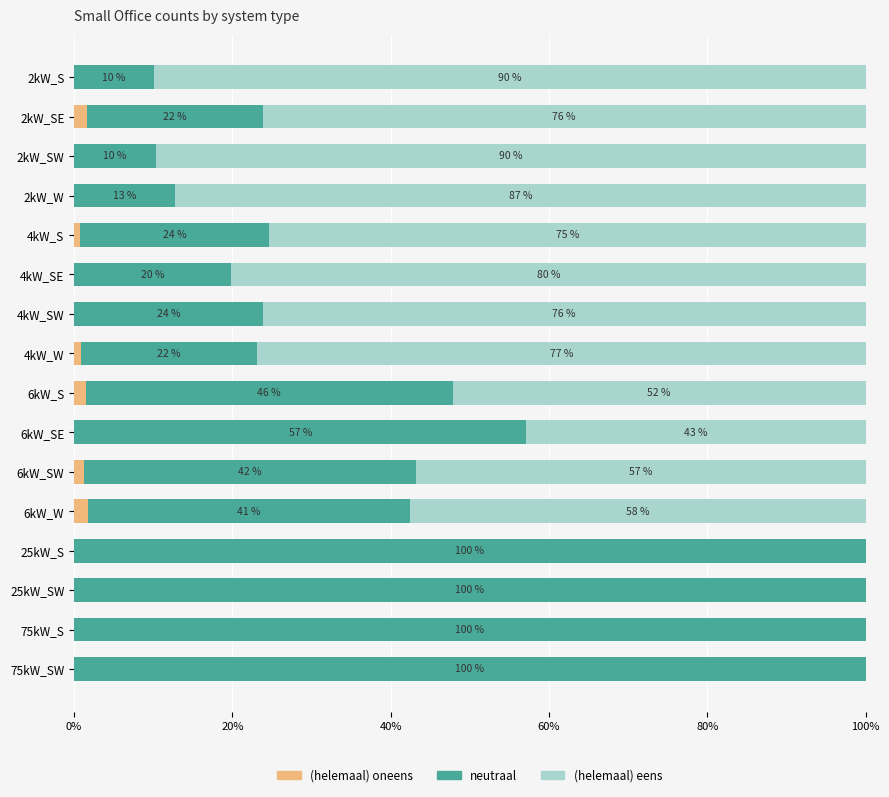

True or false: (helemaal) oneens has a value of 0.0 at 75kW_SW.

True